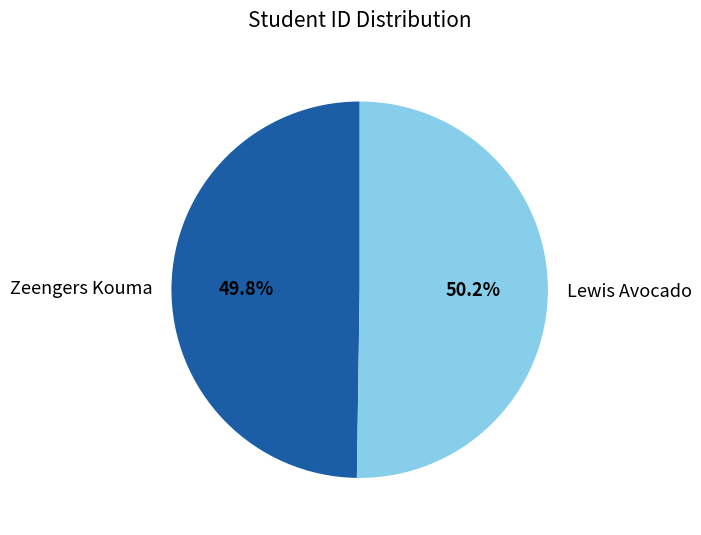

What is the ratio of the value at Zeengers Kouma to the value at Lewis Avocado?

1.0